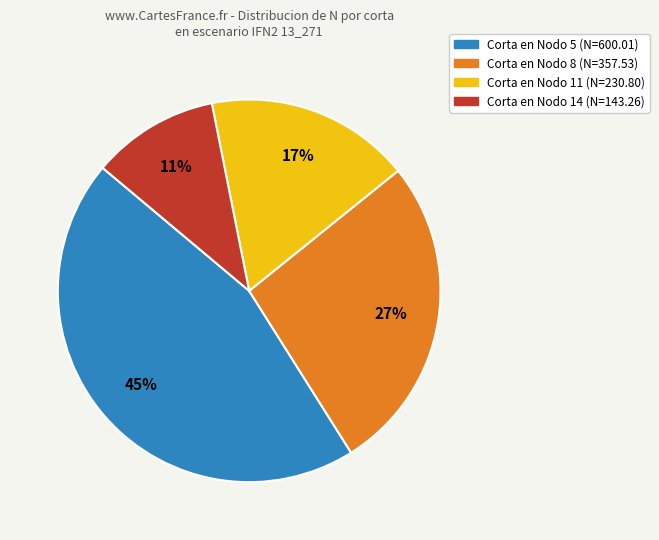

Is there a majority slice in this chart?

No